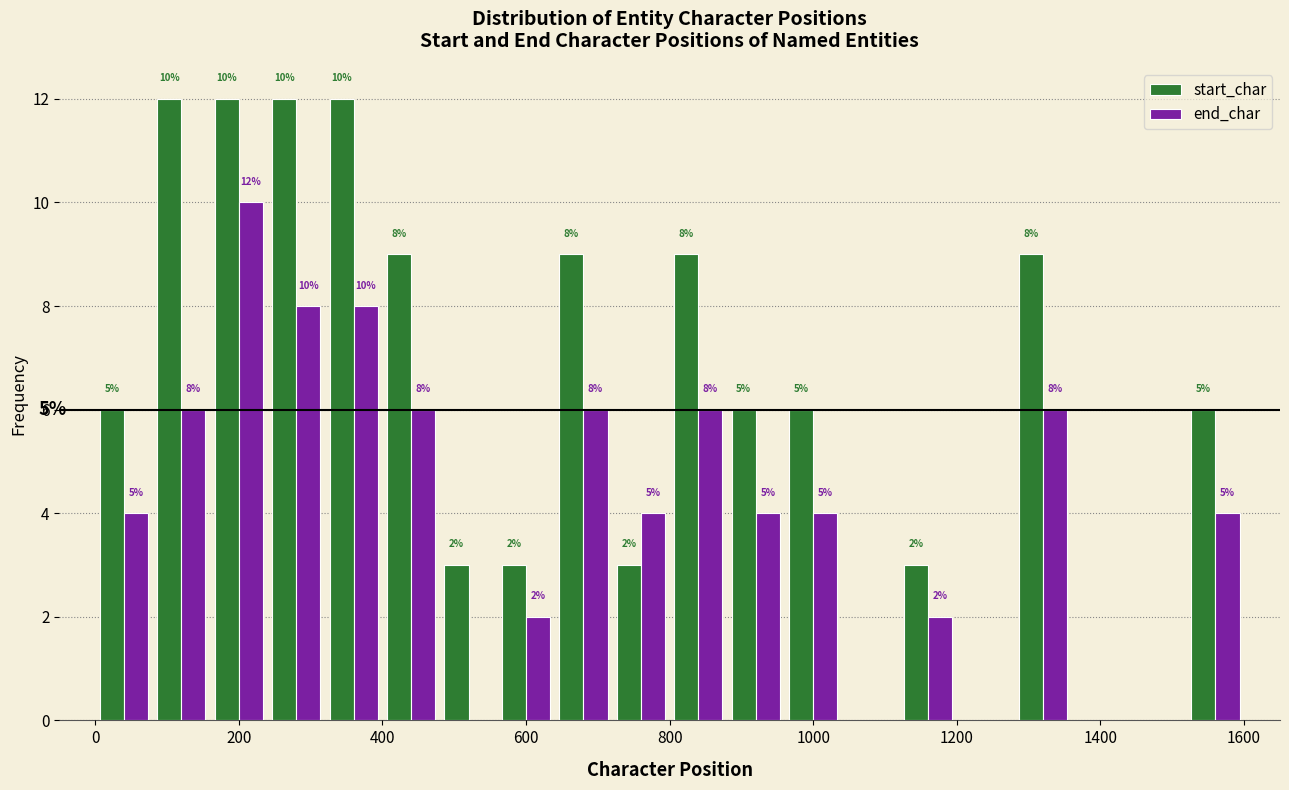

In the end_char series, which range on the x-axis has the tallest bar?

160 to 240